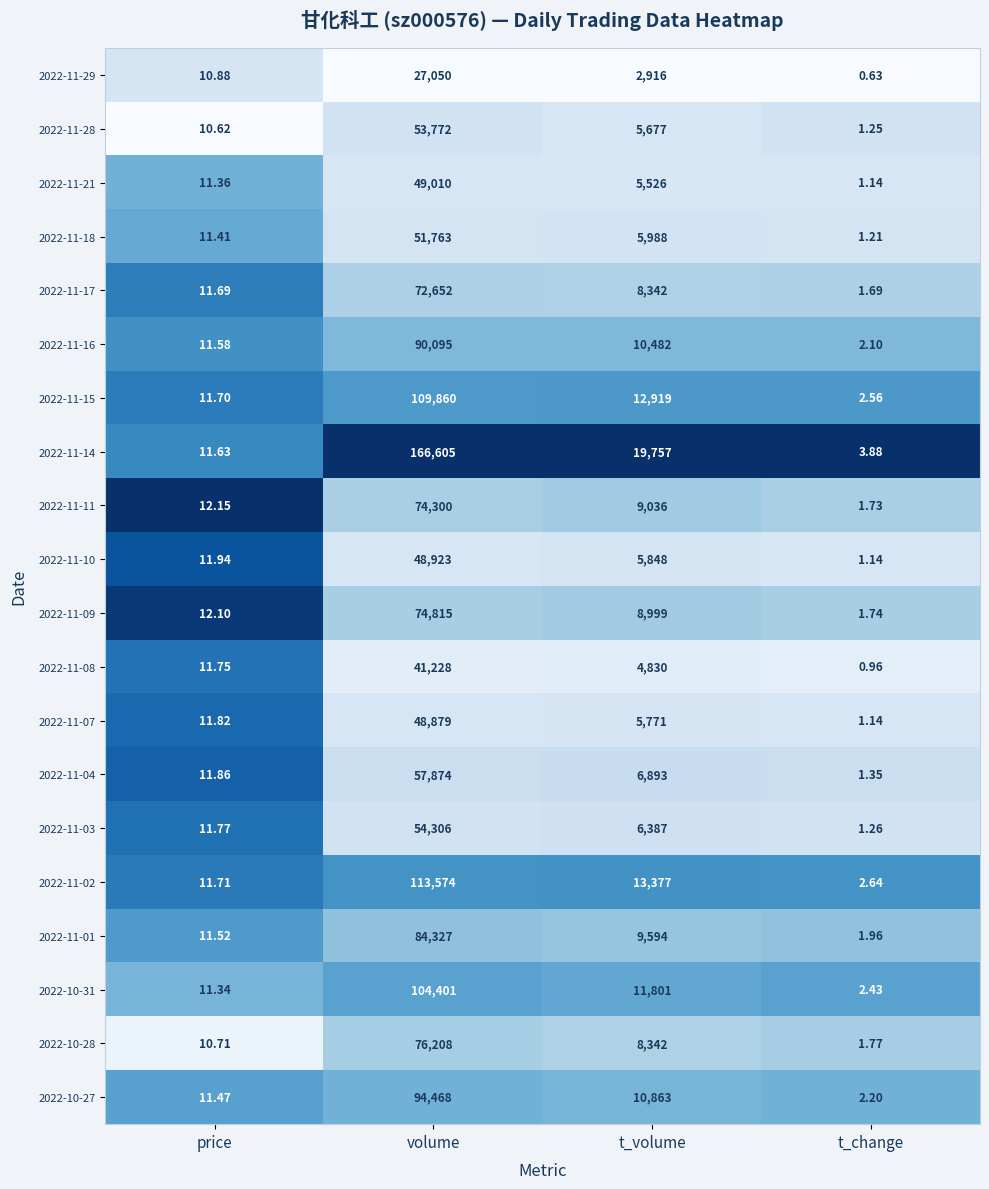

At which category is the sum across all series the highest?

volume